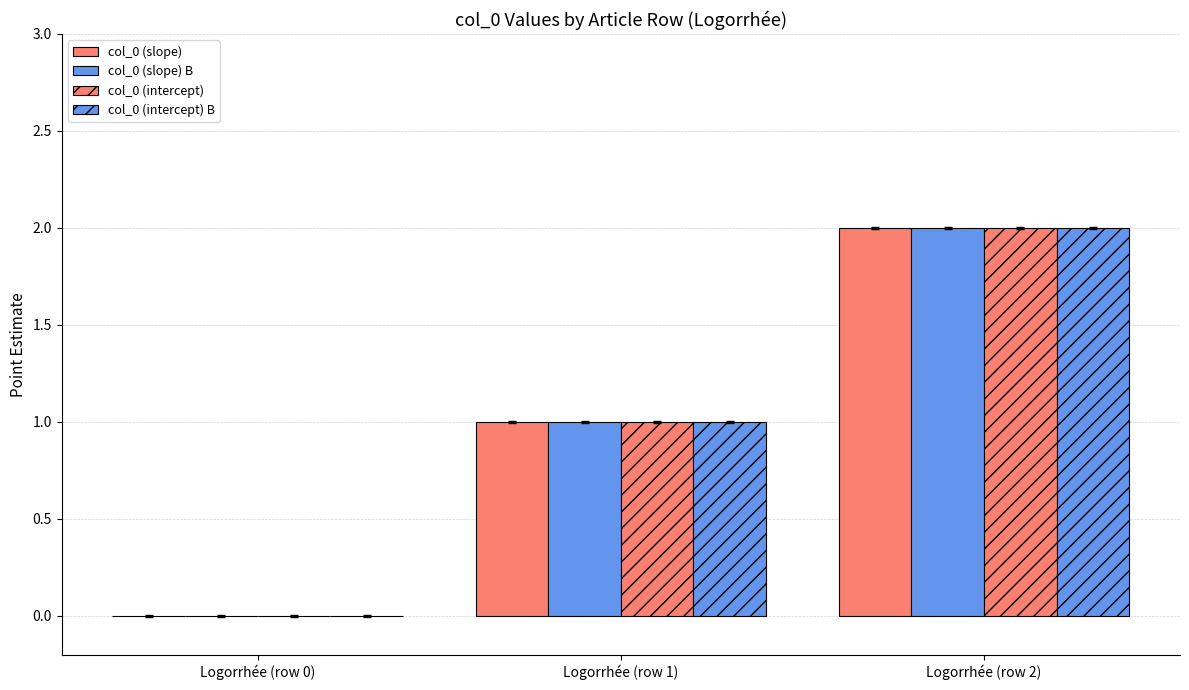

Where is col_0 (slope) B nearest to the value 1?

Logorrhée (row 1)